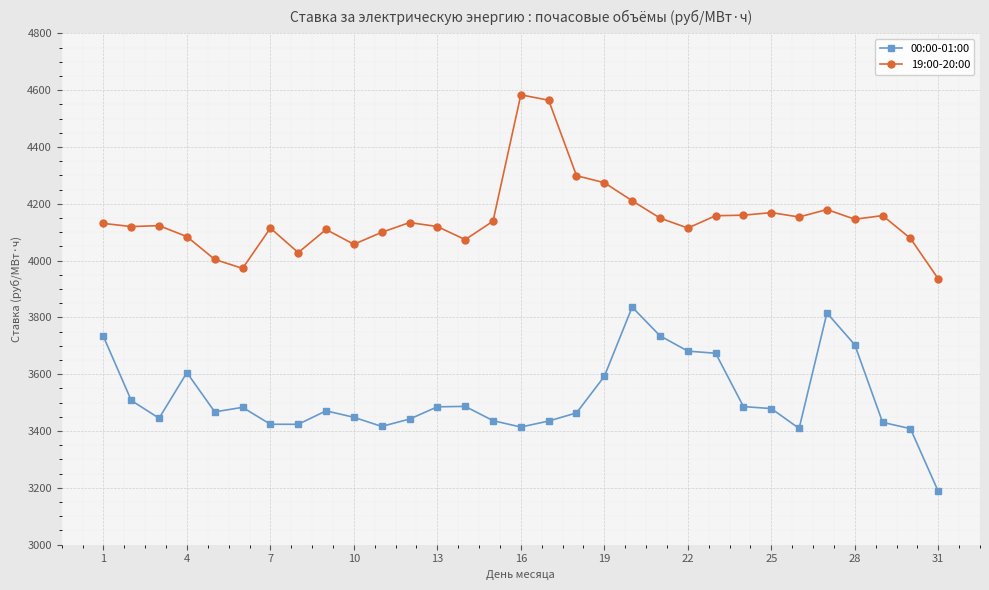

What is the maximum value for 19:00-20:00?

4583.5